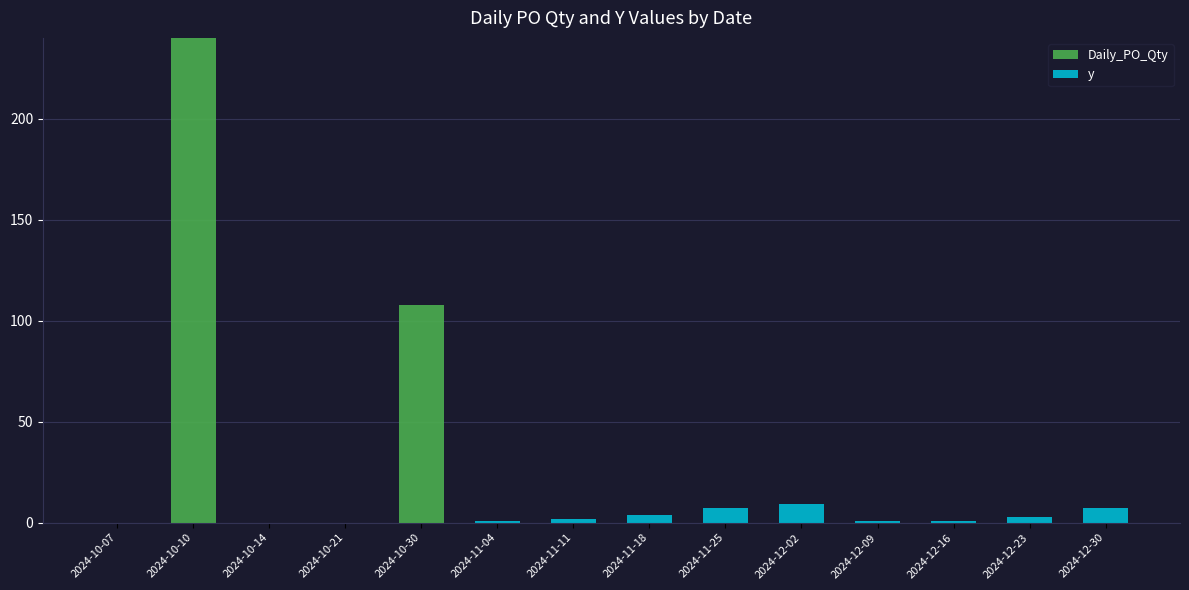

At which category is the sum across all series the highest?

2024-10-10